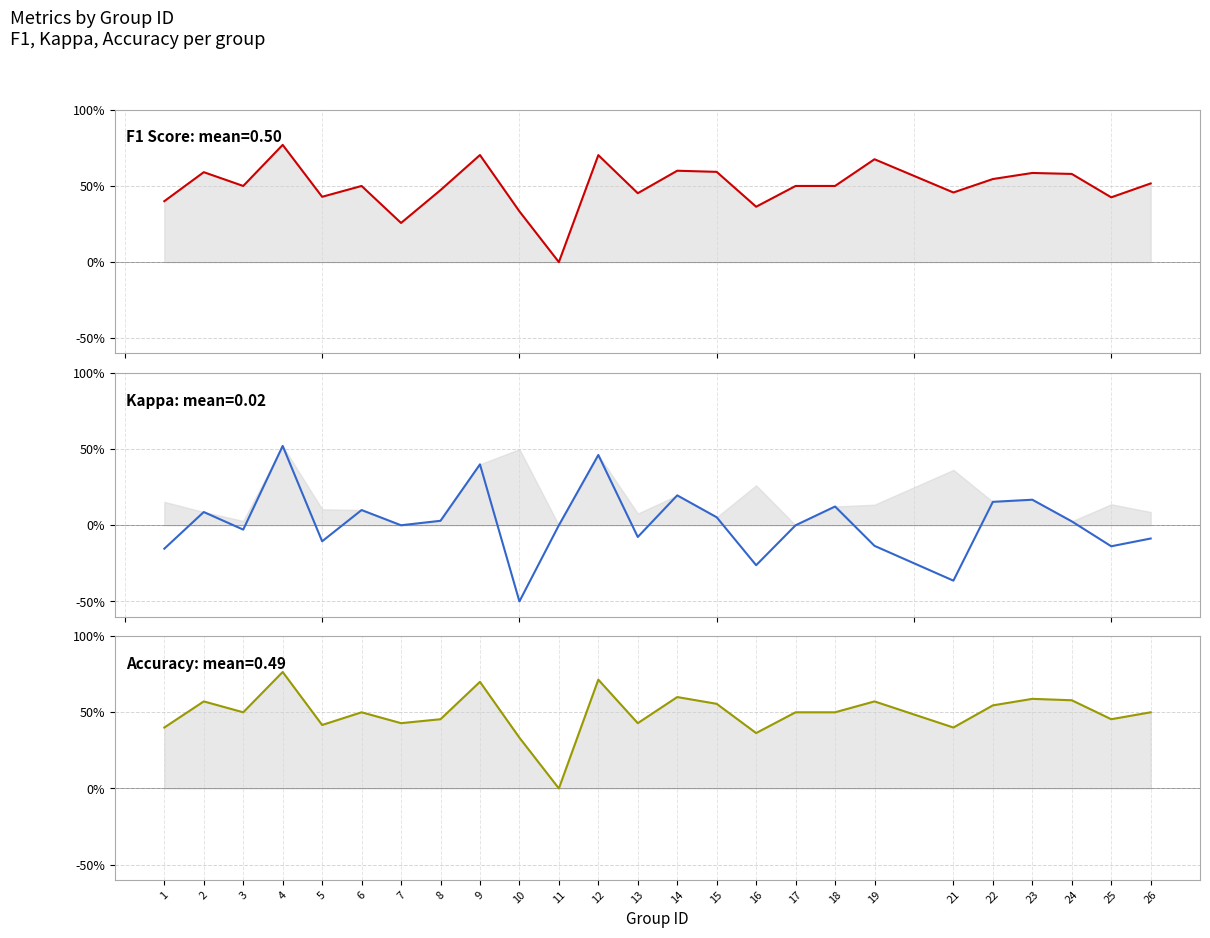

Reading left to right, what are all the values shown in this chart?

F1 Score: 0.4	0.6	0.5	0.8	0.4	0.5	0.3	0.5	0.7	0.3	0.0	0.7	0.5	0.6	0.6	0.4	0.5	0.5	0.7	0.5	0.5	0.6	0.6	0.4	0.5
Kappa: -0.2	0.1	-0.0	0.5	-0.1	0.1	0.0	0.0	0.4	-0.5	0.0	0.5	-0.1	0.2	0.1	-0.3	0.0	0.1	-0.1	-0.4	0.2	0.2	0.0	-0.1	-0.1
Accuracy: 0.4	0.6	0.5	0.8	0.4	0.5	0.4	0.5	0.7	0.3	0.0	0.7	0.4	0.6	0.6	0.4	0.5	0.5	0.6	0.4	0.5	0.6	0.6	0.5	0.5